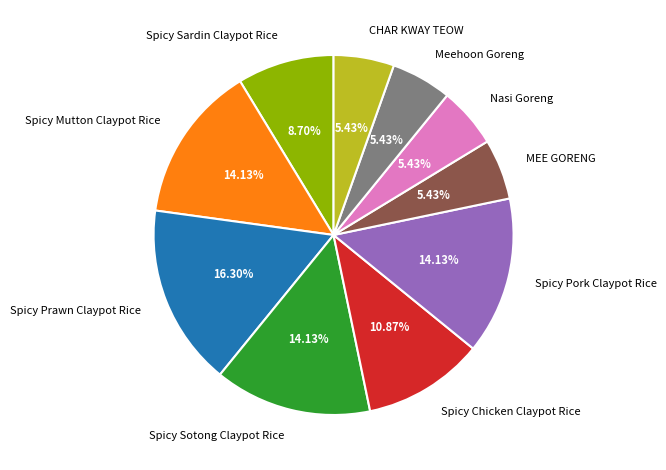

To the nearest percent, what portion does Nasi Goreng represent?

5%